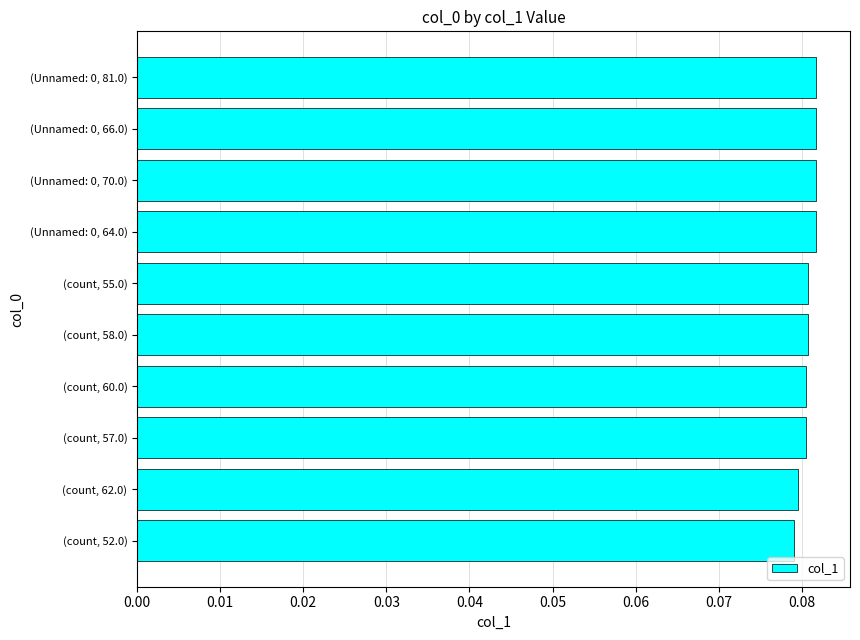

Rank the categories by value from lowest to highest.

(count, 52.0), (count, 62.0), (count, 57.0), (count, 60.0), (count, 58.0), (count, 55.0), (Unnamed: 0, 64.0), (Unnamed: 0, 70.0), (Unnamed: 0, 66.0), (Unnamed: 0, 81.0)